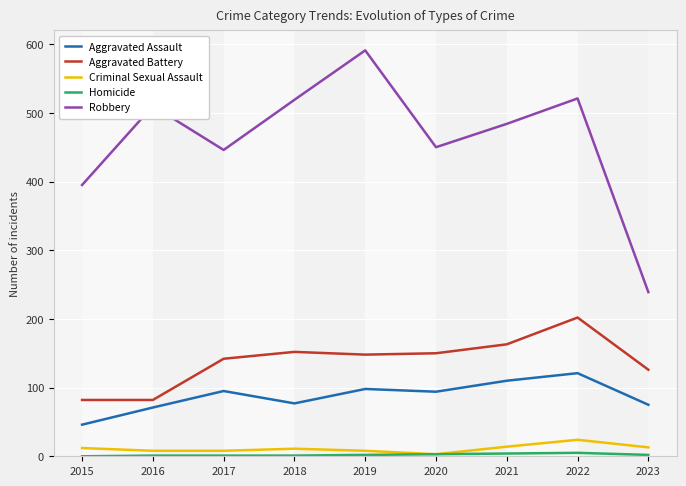

At which category does the chart reach its peak across all series?

2019